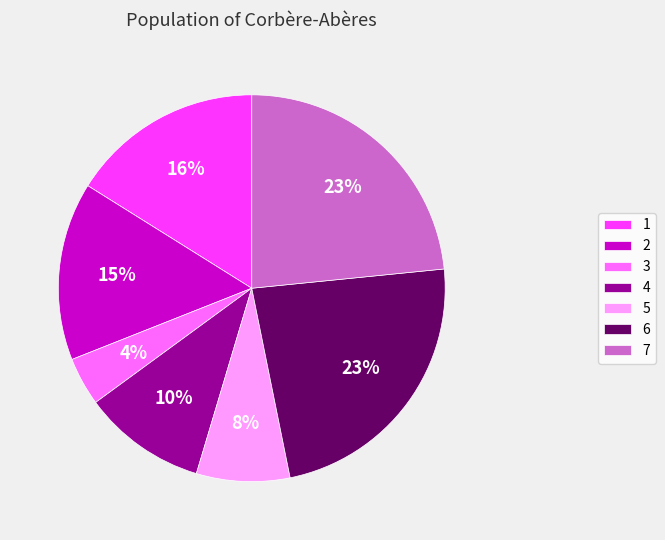

To the nearest percent, what portion does 6 represent?

23%